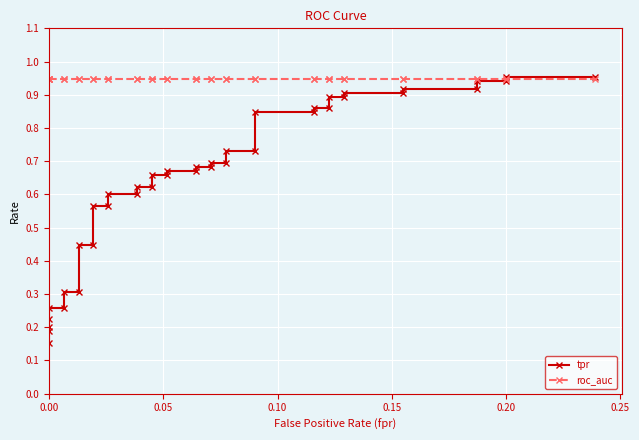

True or false: roc_auc has a value of 1.6 at 22.

False